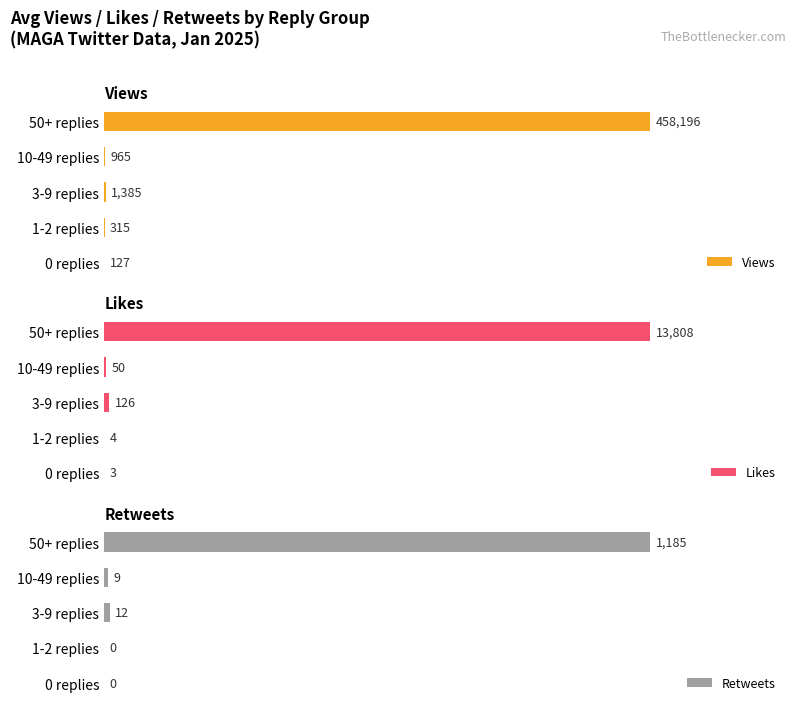

How many data points in Likes are less than 50?

2